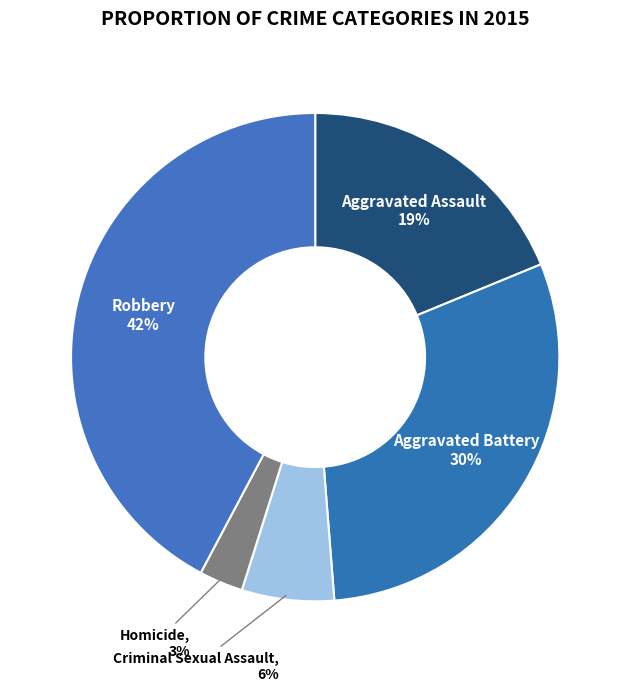

Is there a majority slice in this chart?

No